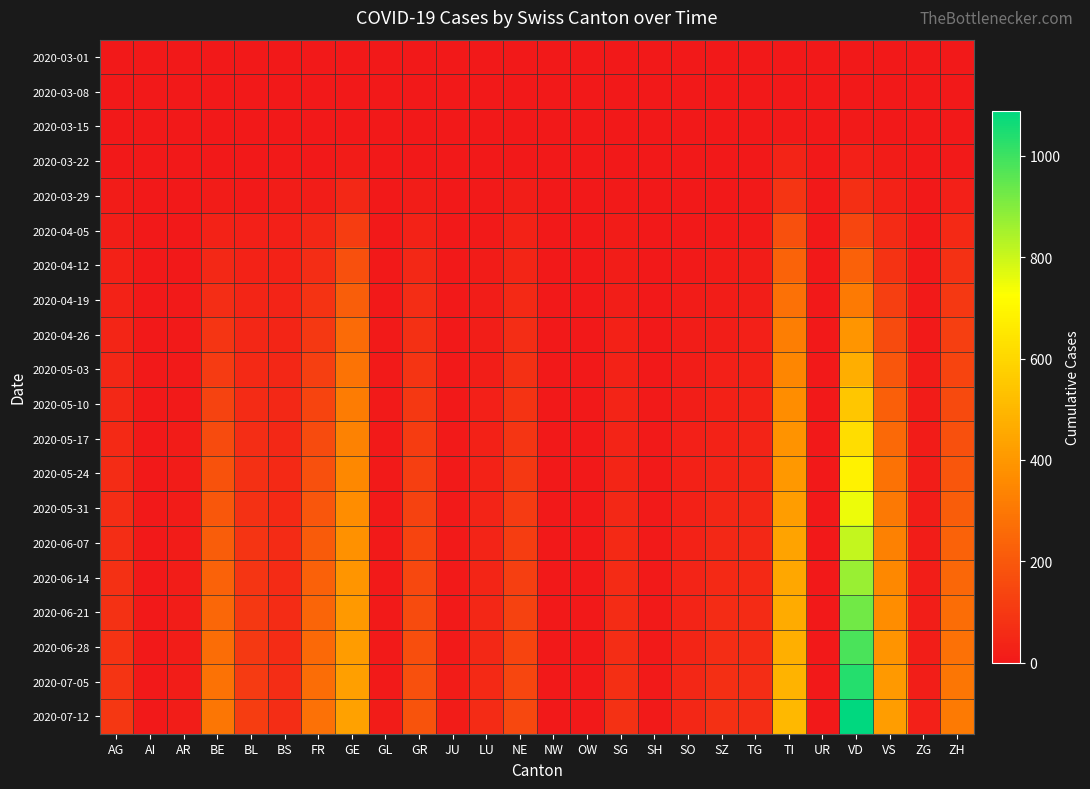

Reading left to right, transcribe all the data shown in this chart.

2020-03-01: AG=0	AI=0	AR=0	BE=0	BL=0	BS=0	FR=0	GE=0	GL=0	GR=0	JU=0	LU=0	NE=0	NW=0	OW=0	SG=0	SH=0	SO=0	SZ=0	TG=0	TI=0	UR=0	VD=0	VS=0	ZG=0	ZH=0
2020-03-08: AG=0	AI=0	AR=0	BE=0	BL=1	BS=0	FR=0	GE=0	GL=0	GR=0	JU=0	LU=0	NE=0	NW=0	OW=0	SG=0	SH=0	SO=0	SZ=0	TG=0	TI=0	UR=0	VD=0	VS=0	ZG=0	ZH=0
2020-03-15: AG=0	AI=0	AR=0	BE=0	BL=2	BS=0	FR=0	GE=4	GL=0	GR=0	JU=0	LU=0	NE=0	NW=0	OW=0	SG=0	SH=0	SO=0	SZ=0	TG=0	TI=6	UR=0	VD=6	VS=2	ZG=0	ZH=1
2020-03-22: AG=1	AI=0	AR=0	BE=0	BL=3	BS=5	FR=3	GE=10	GL=0	GR=4	JU=0	LU=1	NE=4	NW=0	OW=0	SG=0	SH=0	SO=0	SZ=0	TG=0	TI=37	UR=0	VD=24	VS=11	ZG=0	ZH=6
2020-03-29: AG=9	AI=0	AR=2	BE=10	BL=6	BS=15	FR=15	GE=48	GL=1	GR=15	JU=0	LU=5	NE=18	NW=0	OW=0	SG=5	SH=0	SO=2	SZ=2	TG=6	TI=93	UR=0	VD=69	VS=31	ZG=1	ZH=22
2020-04-05: AG=20	AI=0	AR=3	BE=31	BL=22	BS=25	FR=43	GE=119	GL=2	GR=33	JU=0	LU=7	NE=30	NW=0	OW=0	SG=9	SH=1	SO=4	SZ=6	TG=8	TI=178	UR=1	VD=141	VS=58	ZG=2	ZH=55
2020-04-12: AG=28	AI=0	AR=4	BE=51	BL=33	BS=33	FR=64	GE=175	GL=3	GR=49	JU=0	LU=10	NE=42	NW=0	OW=0	SG=14	SH=2	SO=6	SZ=9	TG=14	TI=237	UR=1	VD=228	VS=84	ZG=3	ZH=78
2020-04-19: AG=33	AI=0	AR=5	BE=68	BL=39	BS=36	FR=82	GE=221	GL=4	GR=64	JU=0	LU=14	NE=54	NW=0	OW=0	SG=20	SH=2	SO=10	SZ=14	TG=18	TI=280	UR=1	VD=310	VS=122	ZG=5	ZH=102
2020-04-26: AG=39	AI=0	AR=6	BE=91	BL=45	BS=41	FR=101	GE=261	GL=5	GR=75	JU=2	LU=18	NE=64	NW=0	OW=0	SG=27	SH=3	SO=14	SZ=18	TG=23	TI=320	UR=1	VD=395	VS=158	ZG=7	ZH=122
2020-05-03: AG=45	AI=0	AR=7	BE=110	BL=52	BS=44	FR=120	GE=287	GL=6	GR=88	JU=3	LU=21	NE=73	NW=0	OW=1	SG=31	SH=4	SO=17	SZ=23	TG=27	TI=345	UR=1	VD=471	VS=192	ZG=9	ZH=138
2020-05-10: AG=50	AI=0	AR=8	BE=133	BL=59	BS=47	FR=140	GE=313	GL=6	GR=102	JU=4	LU=24	NE=82	NW=0	OW=1	SG=35	SH=5	SO=20	SZ=28	TG=31	TI=367	UR=1	VD=545	VS=222	ZG=11	ZH=156
2020-05-17: AG=55	AI=1	AR=9	BE=158	BL=67	BS=50	FR=160	GE=335	GL=6	GR=113	JU=5	LU=28	NE=92	NW=1	OW=1	SG=38	SH=5	SO=23	SZ=33	TG=35	TI=385	UR=1	VD=618	VS=252	ZG=12	ZH=175
2020-05-24: AG=60	AI=1	AR=11	BE=180	BL=74	BS=53	FR=178	GE=352	GL=7	GR=122	JU=5	LU=31	NE=101	NW=1	OW=1	SG=42	SH=5	SO=26	SZ=38	TG=40	TI=403	UR=1	VD=689	VS=281	ZG=14	ZH=195
2020-05-31: AG=64	AI=1	AR=11	BE=198	BL=80	BS=55	FR=195	GE=367	GL=7	GR=130	JU=6	LU=35	NE=109	NW=1	OW=1	SG=47	SH=6	SO=29	SZ=44	TG=44	TI=418	UR=1	VD=752	VS=306	ZG=15	ZH=215
2020-06-07: AG=68	AI=1	AR=12	BE=216	BL=87	BS=57	FR=211	GE=381	GL=7	GR=140	JU=6	LU=38	NE=116	NW=2	OW=2	SG=52	SH=6	SO=32	SZ=49	TG=48	TI=435	UR=1	VD=812	VS=329	ZG=17	ZH=233
2020-06-14: AG=73	AI=1	AR=13	BE=233	BL=93	BS=59	FR=226	GE=394	GL=7	GR=149	JU=7	LU=41	NE=123	NW=2	OW=2	SG=57	SH=6	SO=35	SZ=55	TG=52	TI=449	UR=1	VD=871	VS=350	ZG=18	ZH=249
2020-06-21: AG=78	AI=1	AR=14	BE=250	BL=99	BS=61	FR=240	GE=405	GL=8	GR=158	JU=7	LU=45	NE=130	NW=2	OW=2	SG=62	SH=7	SO=38	SZ=60	TG=56	TI=463	UR=1	VD=927	VS=370	ZG=19	ZH=265
2020-06-28: AG=83	AI=1	AR=15	BE=266	BL=105	BS=63	FR=254	GE=415	GL=8	GR=167	JU=8	LU=48	NE=137	NW=2	OW=2	SG=67	SH=7	SO=41	SZ=65	TG=60	TI=476	UR=1	VD=982	VS=388	ZG=20	ZH=280
2020-07-05: AG=89	AI=1	AR=16	BE=282	BL=110	BS=65	FR=267	GE=424	GL=8	GR=175	JU=9	LU=52	NE=143	NW=2	OW=2	SG=72	SH=7	SO=43	SZ=70	TG=64	TI=489	UR=1	VD=1036	VS=405	ZG=21	ZH=295
2020-07-12: AG=95	AI=1	AR=17	BE=297	BL=115	BS=67	FR=279	GE=432	GL=9	GR=183	JU=10	LU=56	NE=149	NW=3	OW=2	SG=77	SH=8	SO=46	SZ=75	TG=68	TI=502	UR=1	VD=1089	VS=421	ZG=22	ZH=309